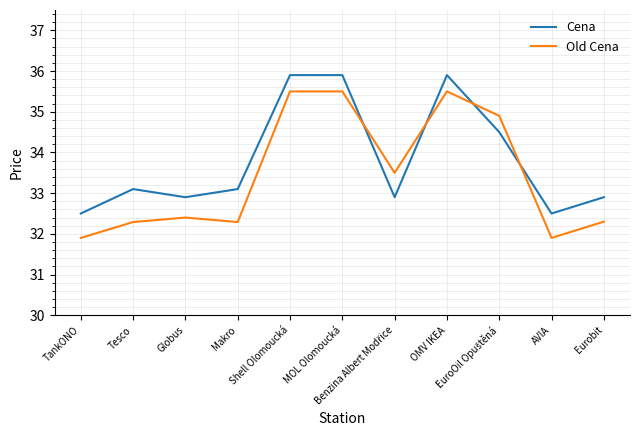

List the series in order of their overall mean, lowest first.

Old Cena, Cena